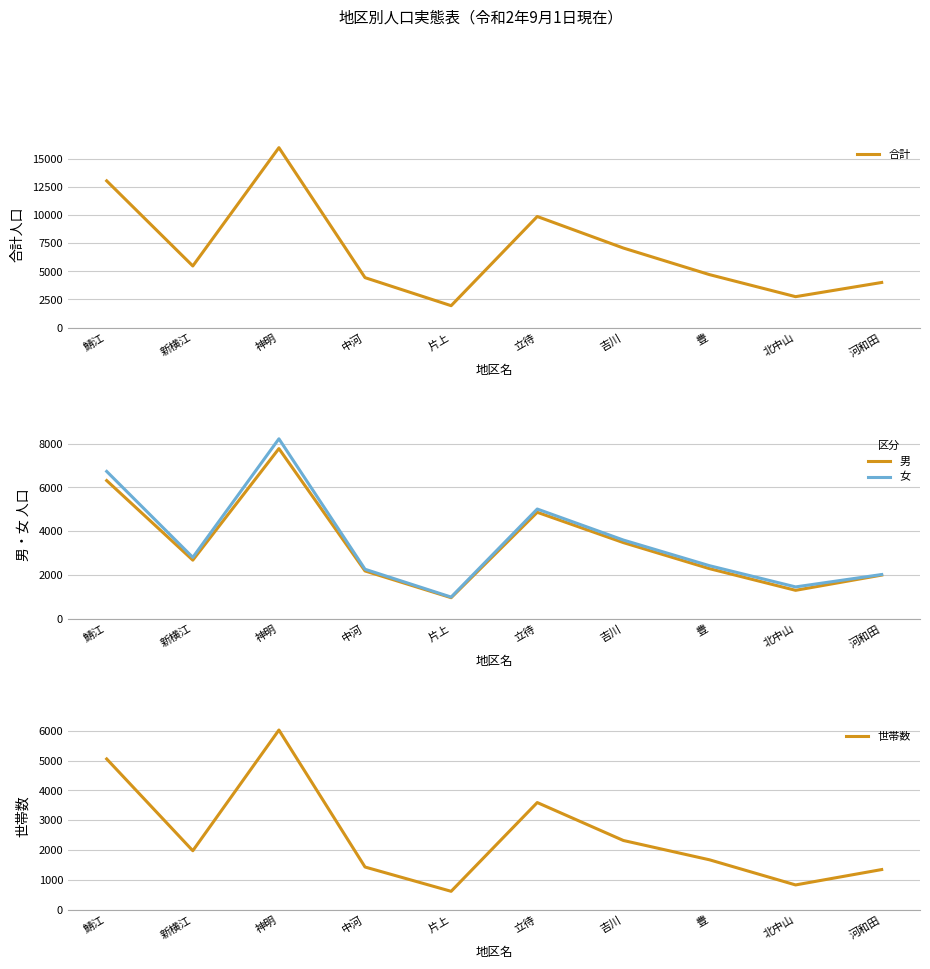

Does the chart display data point markers on the line(s)?

No